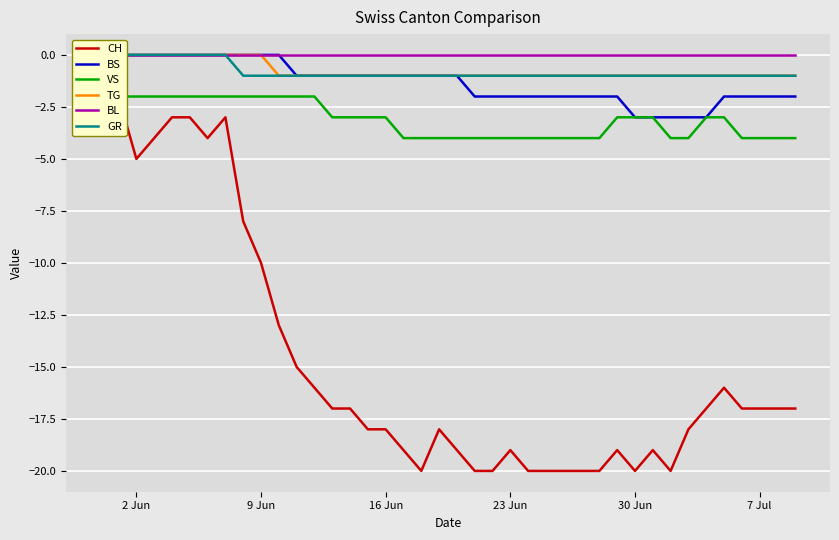

True or false: VS has a value of -4 at 31.

False